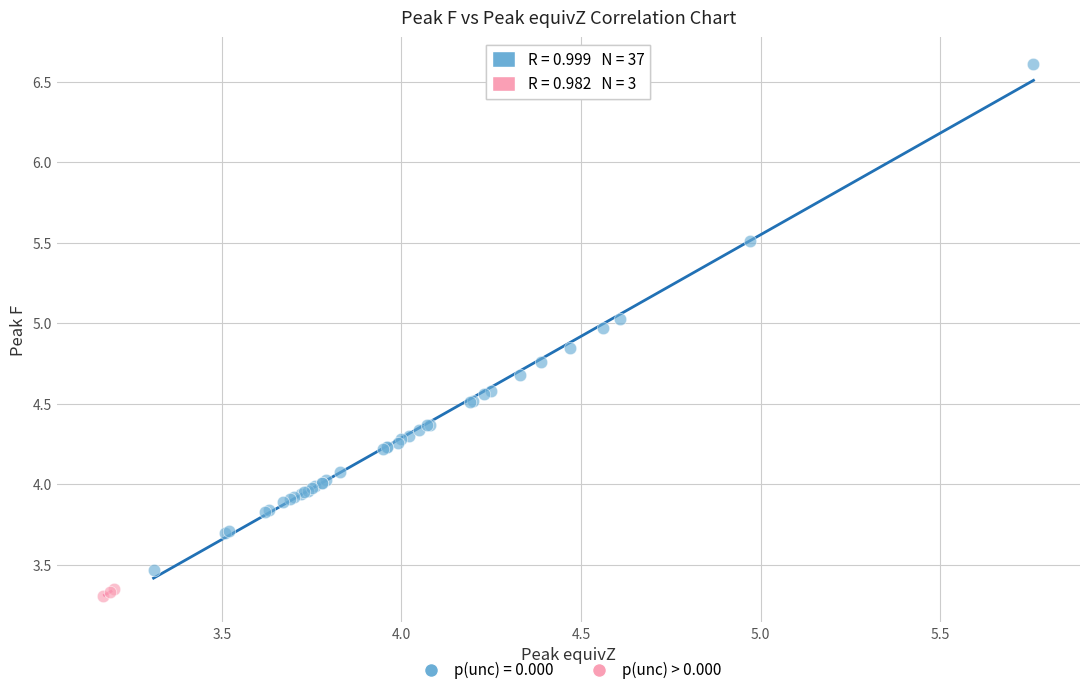

Which series reaches the minimum Y coordinate?

p(unc) > 0.000